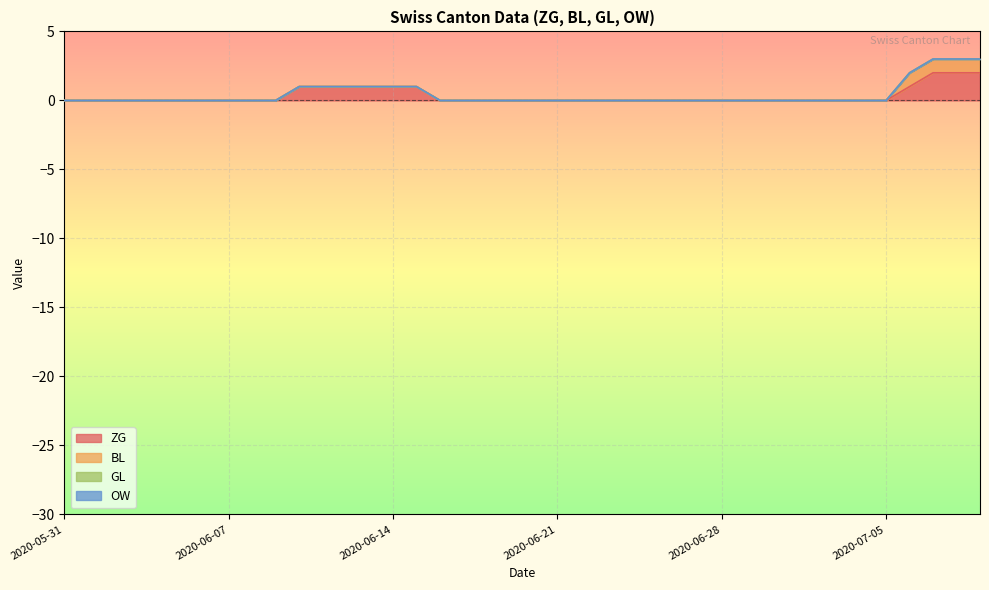

Between 2020-06-28 and 2020-07-04, which series saw the biggest shift?

ZG